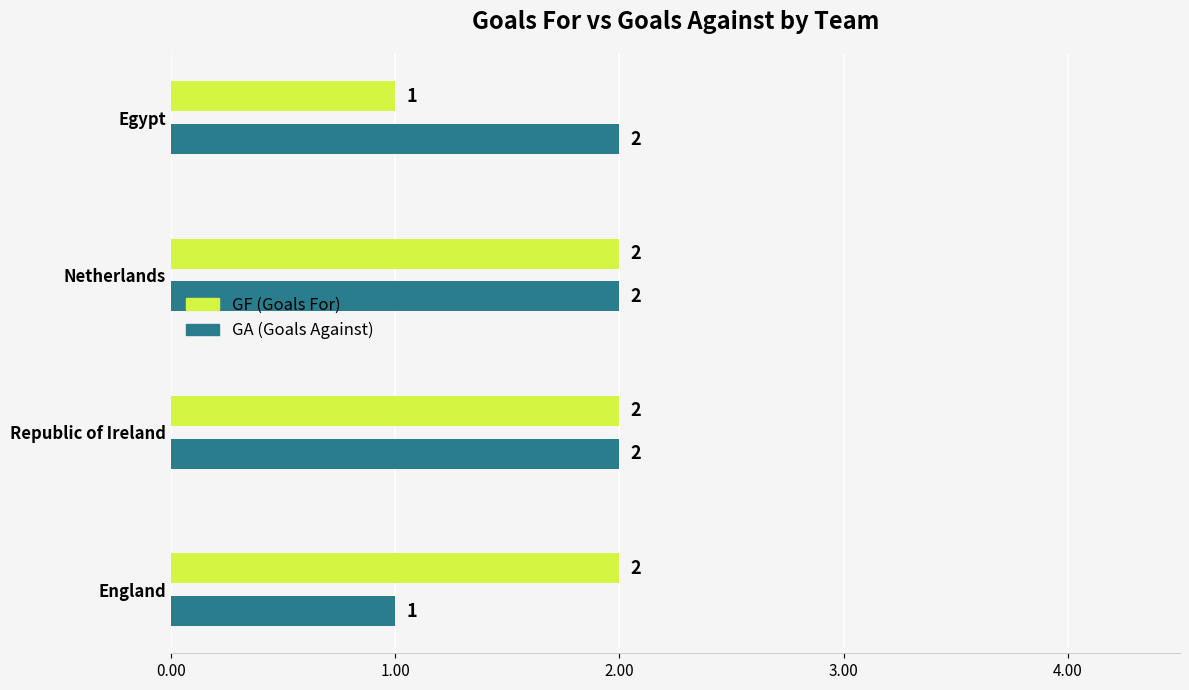

Count the GF (Goals For) values in the range 2 to 3.

3